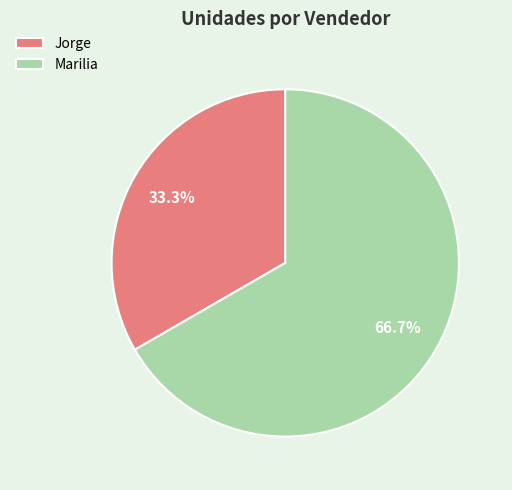

To the nearest percent, what is the difference between the Marilia and Jorge slice percentages?

33%